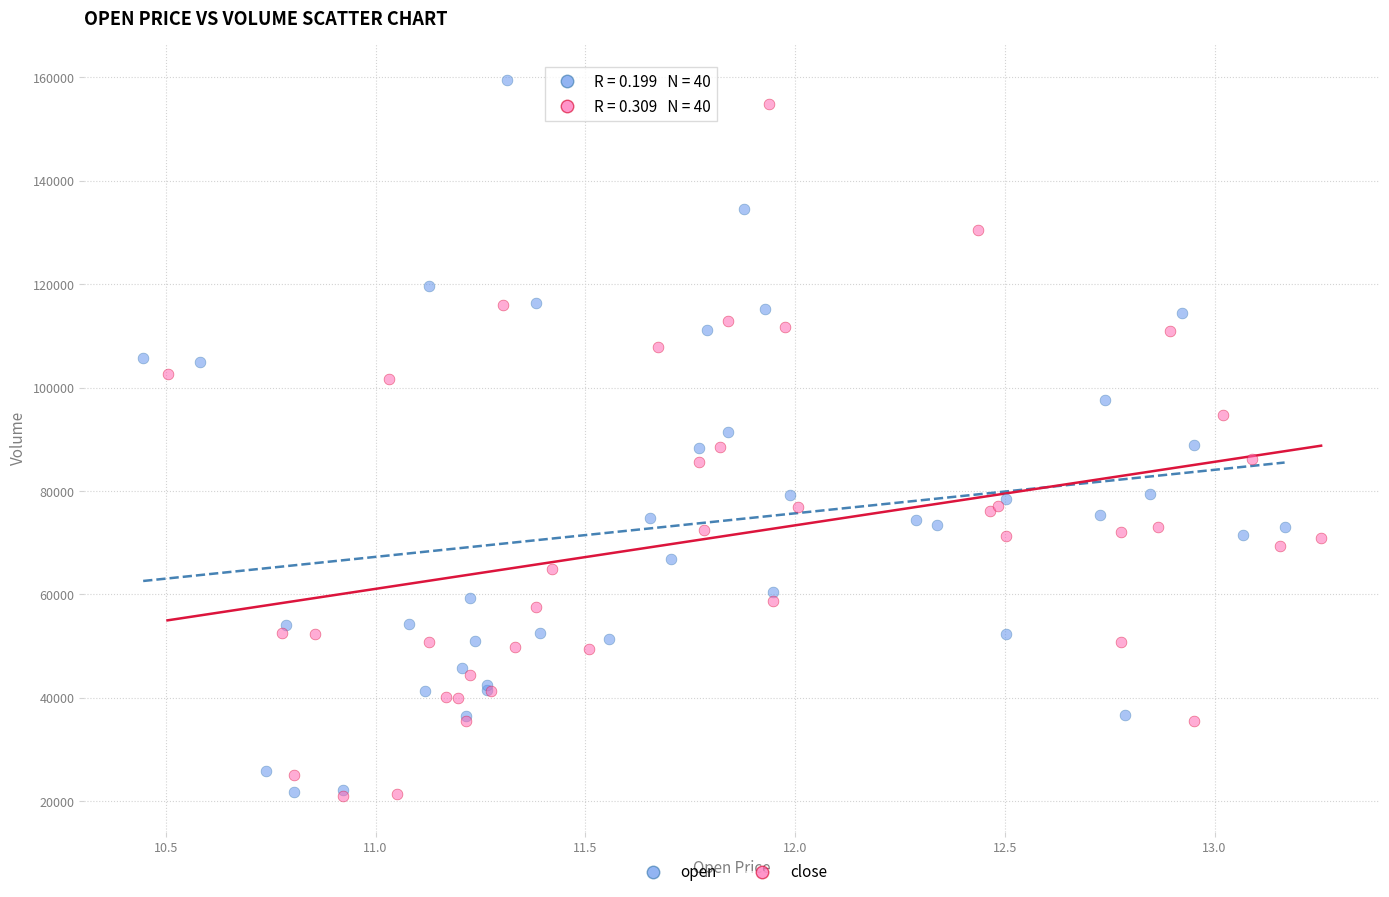

Which series has the largest Y range (max minus min)?

open